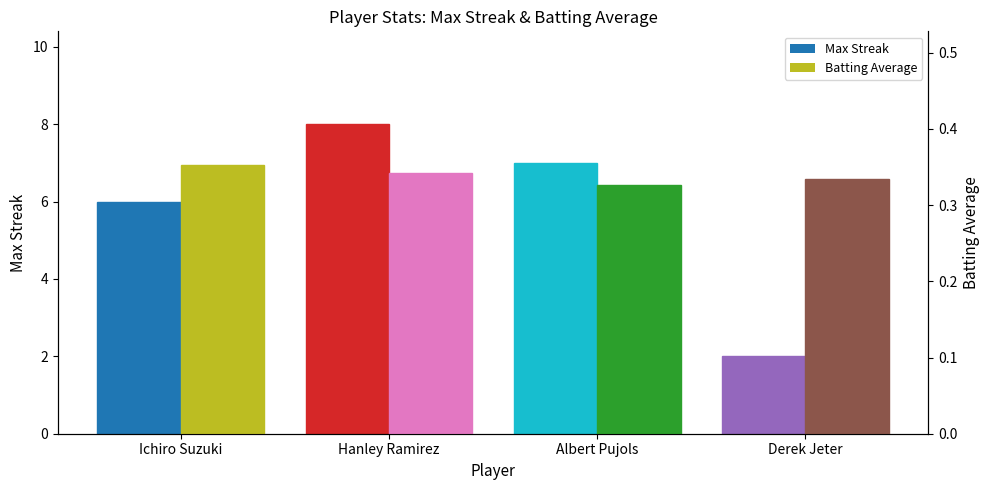

What is the sum of all Batting Average values?

1.4